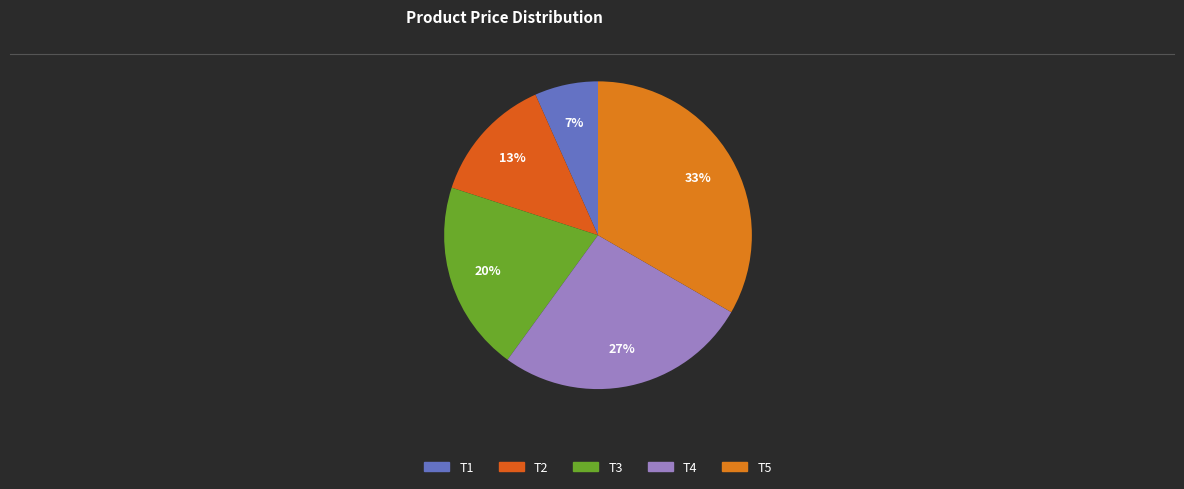

Rank the categories by value from lowest to highest.

T1, T2, T3, T4, T5